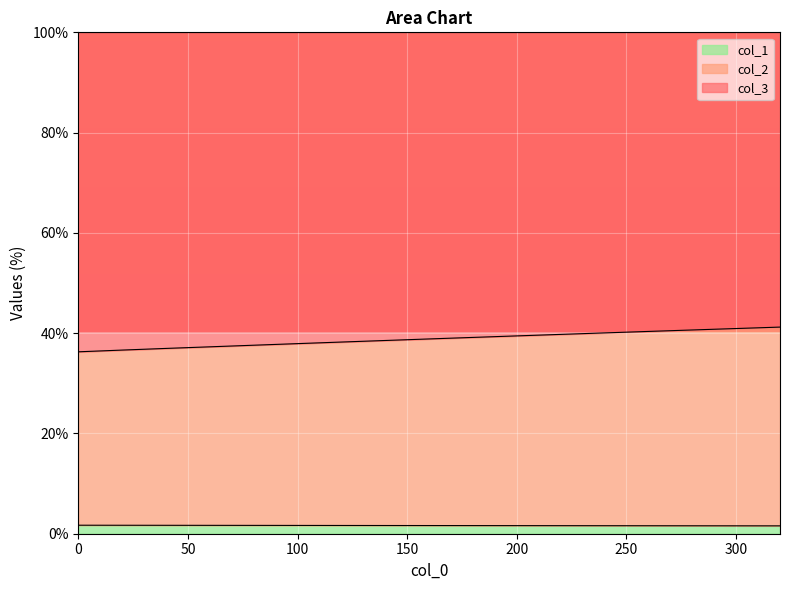

True or false: col_2 has more than 1 interior local peaks.

False